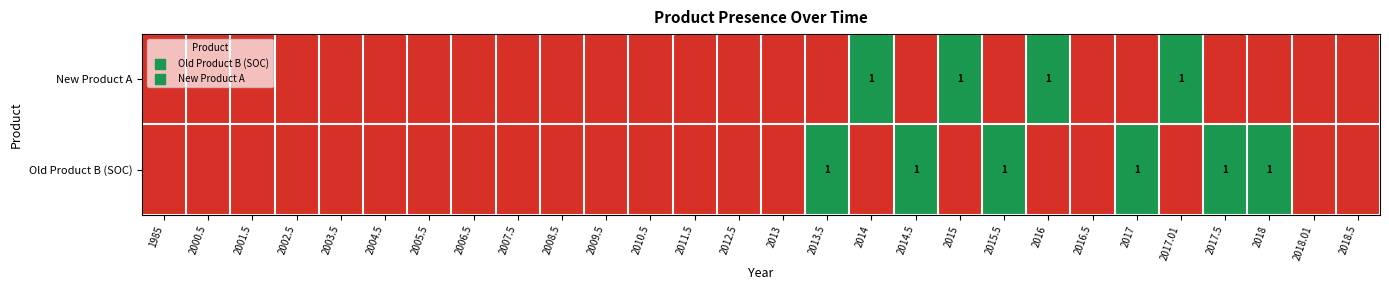

At 2002.5, list the series in order from smallest to largest.

Old Product B (SOC), New Product A